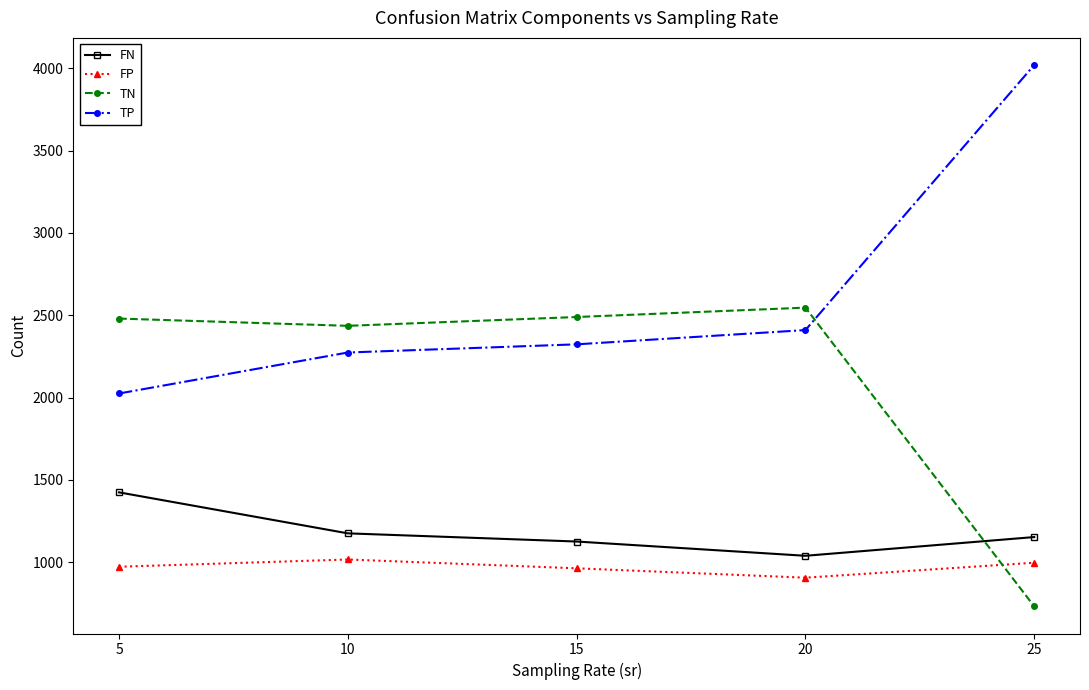

How many interior local valleys does the TN series have?

1